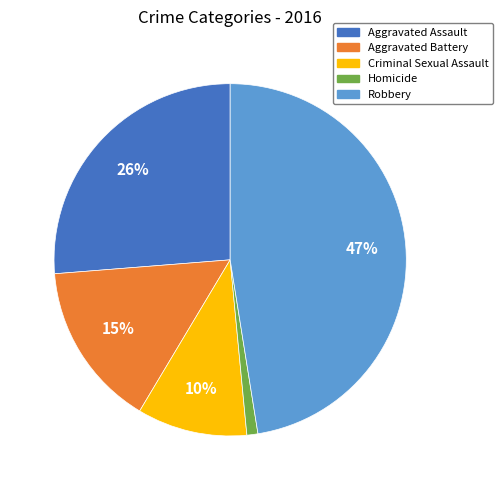

To the nearest percent, what percentage of the pie is Criminal Sexual Assault?

10%